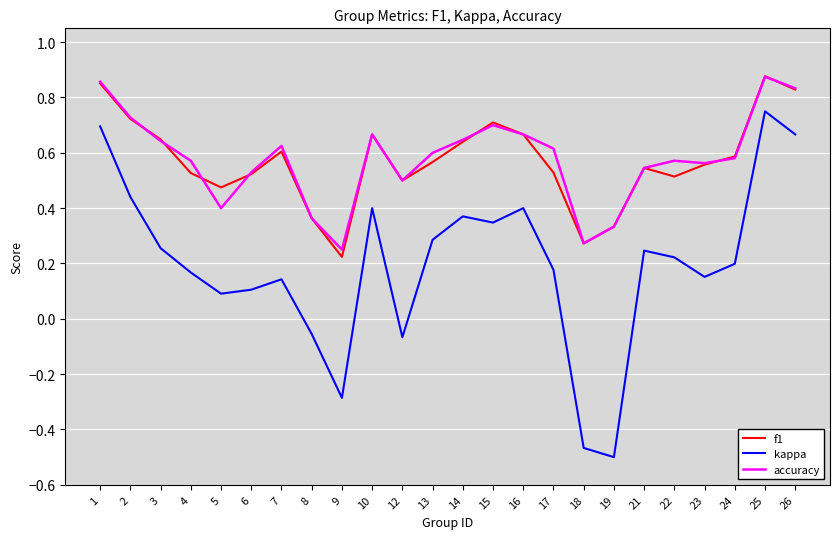

Is the value of kappa at 16 greater than the value of accuracy at 4?

No